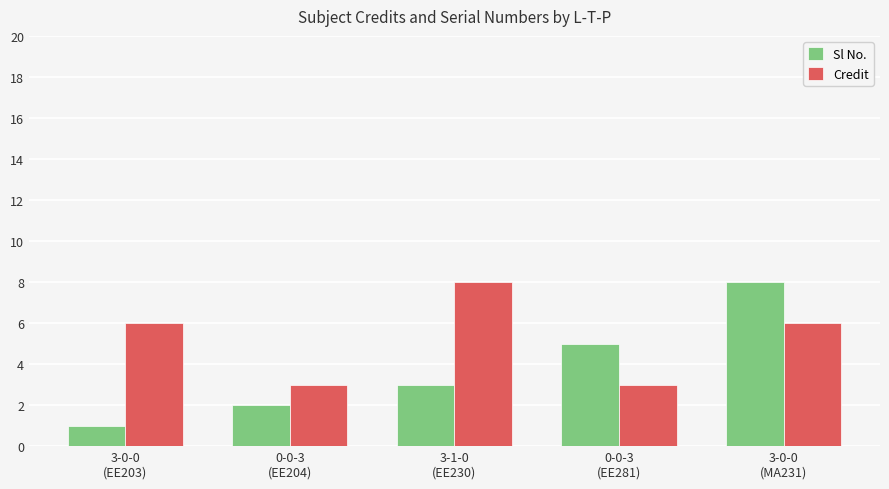

Between 0-0-3
(EE204) and 3-1-0
(EE230), which series saw the biggest shift?

Credit